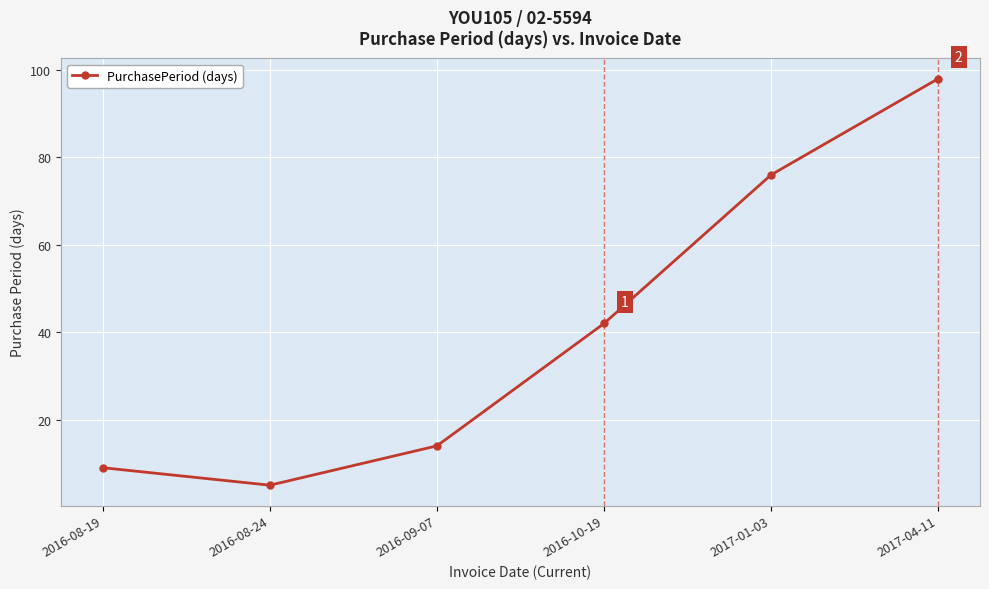

Reading left to right, transcribe all the data shown in this chart.

9	5	14	42	76	98